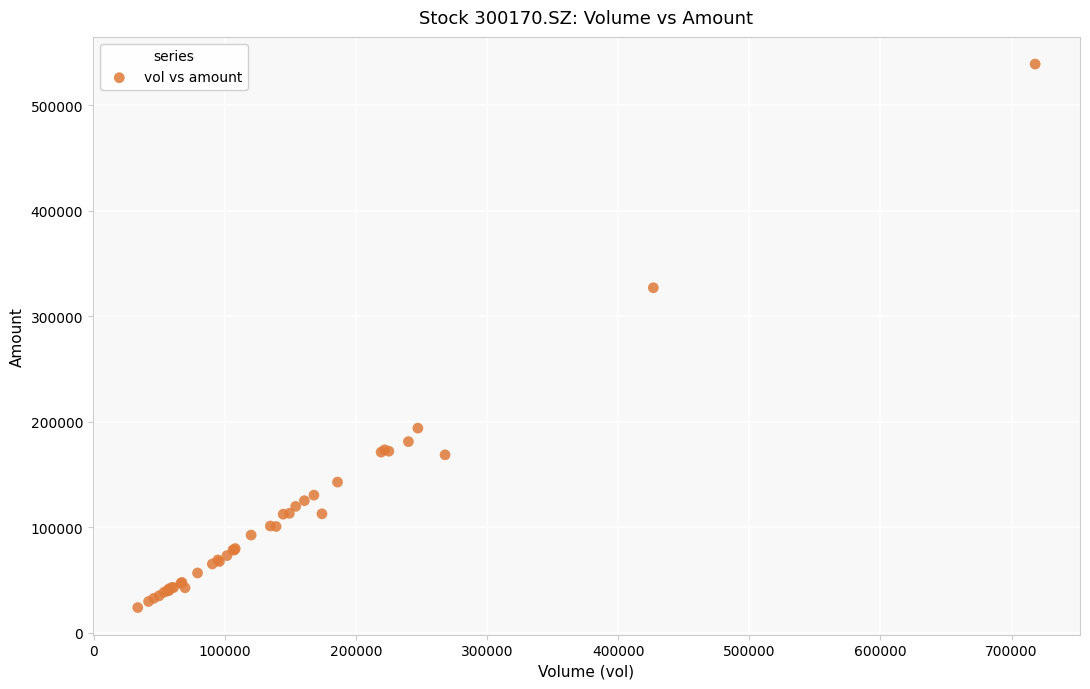

What Y value in the scatter plot is closest to 281509?

327054.2